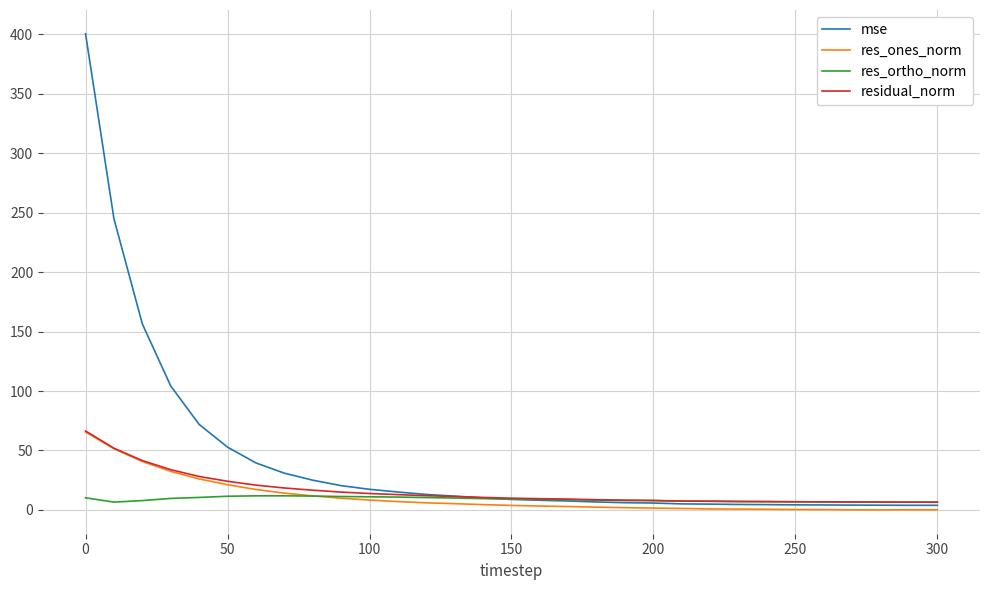

Which series has the largest total across all categories?

mse